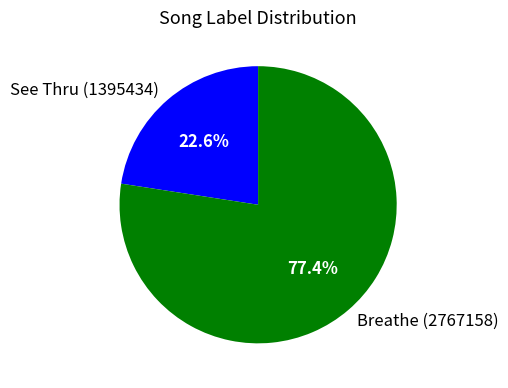

Between See Thru (1395434) and Breathe (2767158), which is larger?

Breathe (2767158)